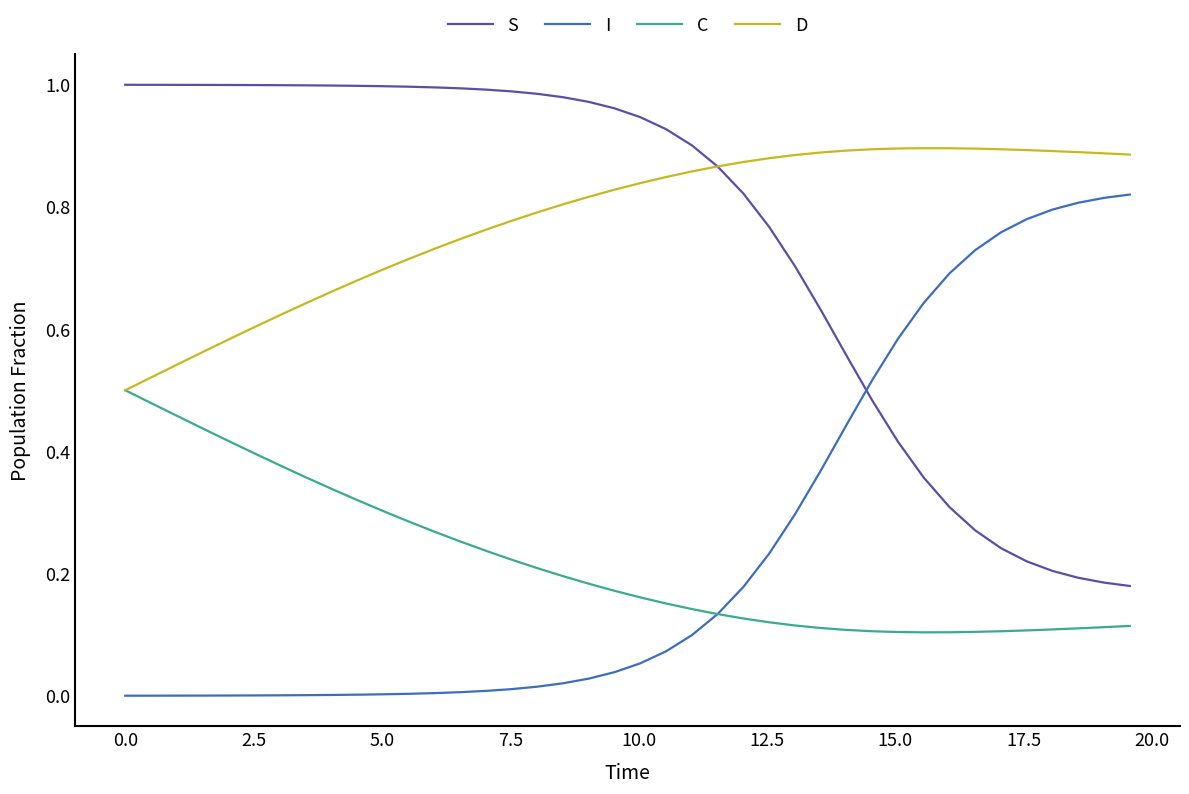

Which series ends up on top after the final intersection of S and I?

I